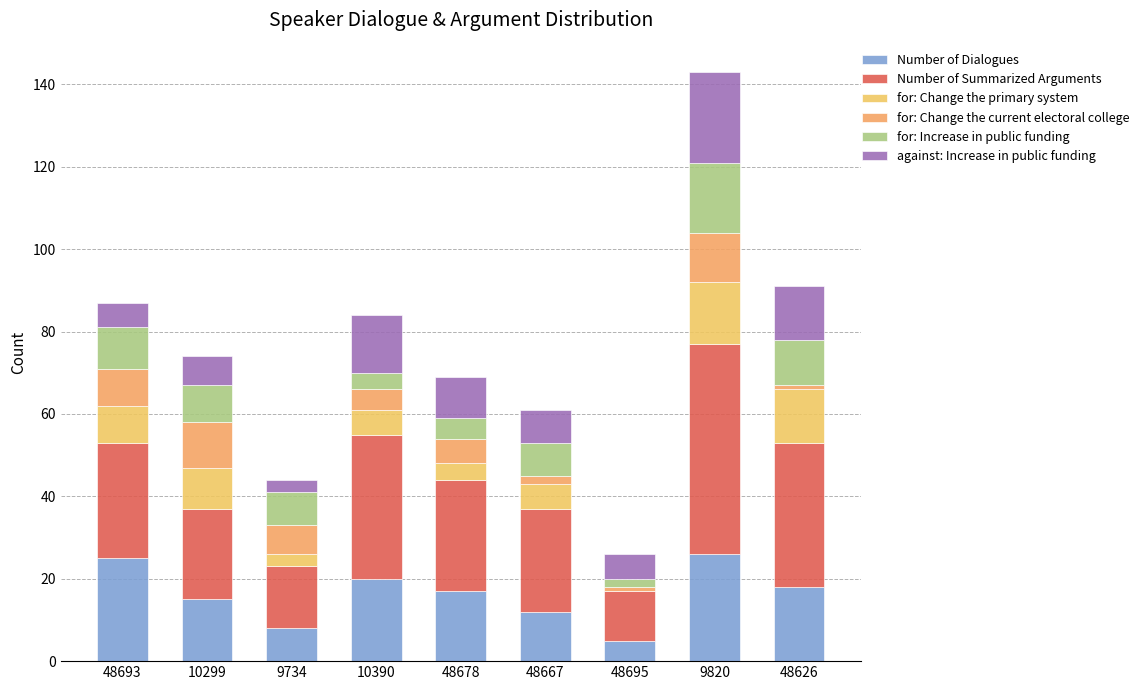

Between 9734 and 48678, which is larger?

48678